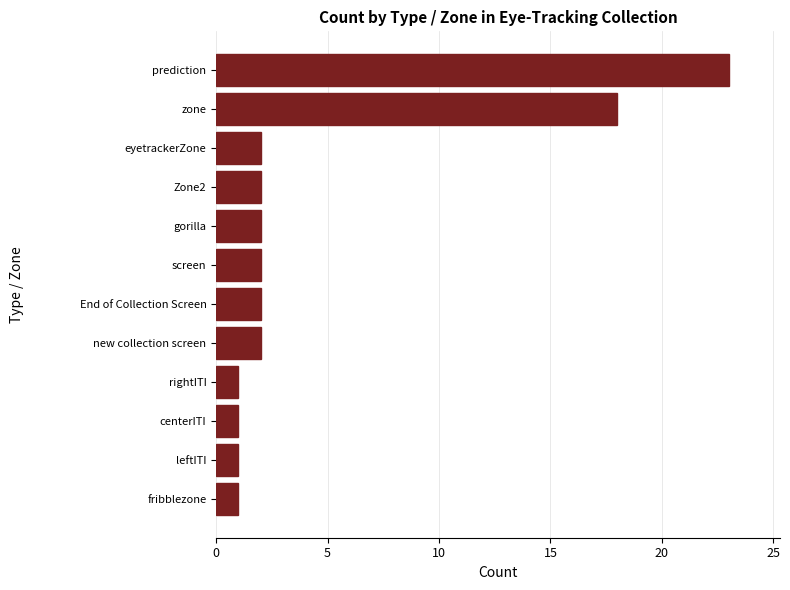

Count the number of categories in the chart.

12